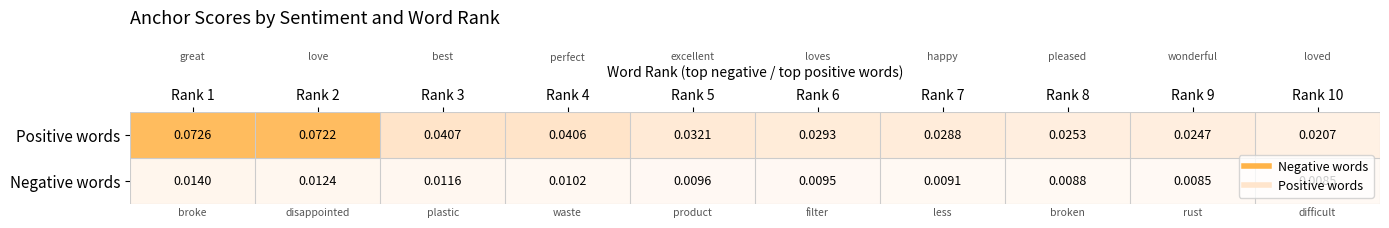

At which category is the sum across all series the highest?

Rank 1